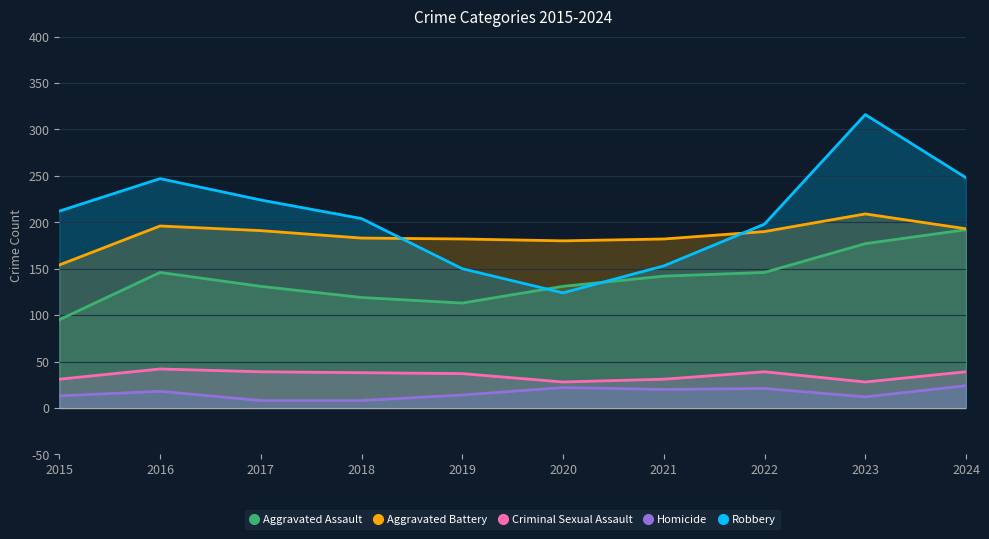

At how many categories does at least one series exceed 131?

10